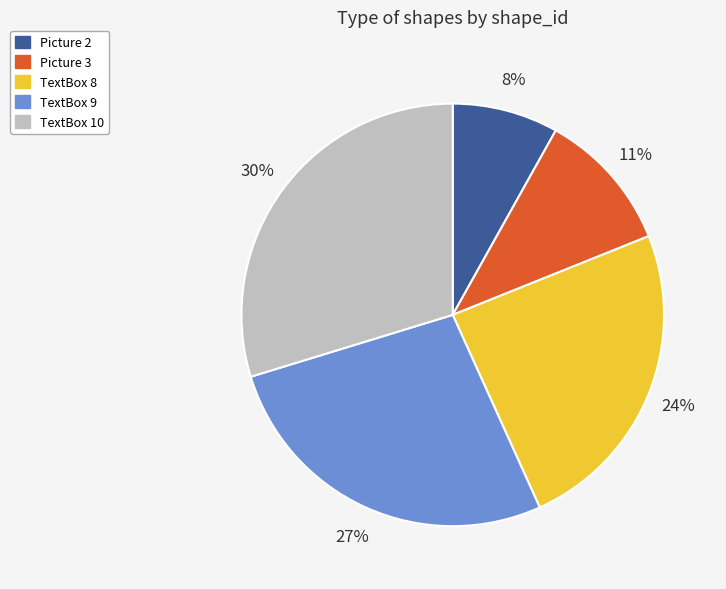

Which slice is the largest?

TextBox 10